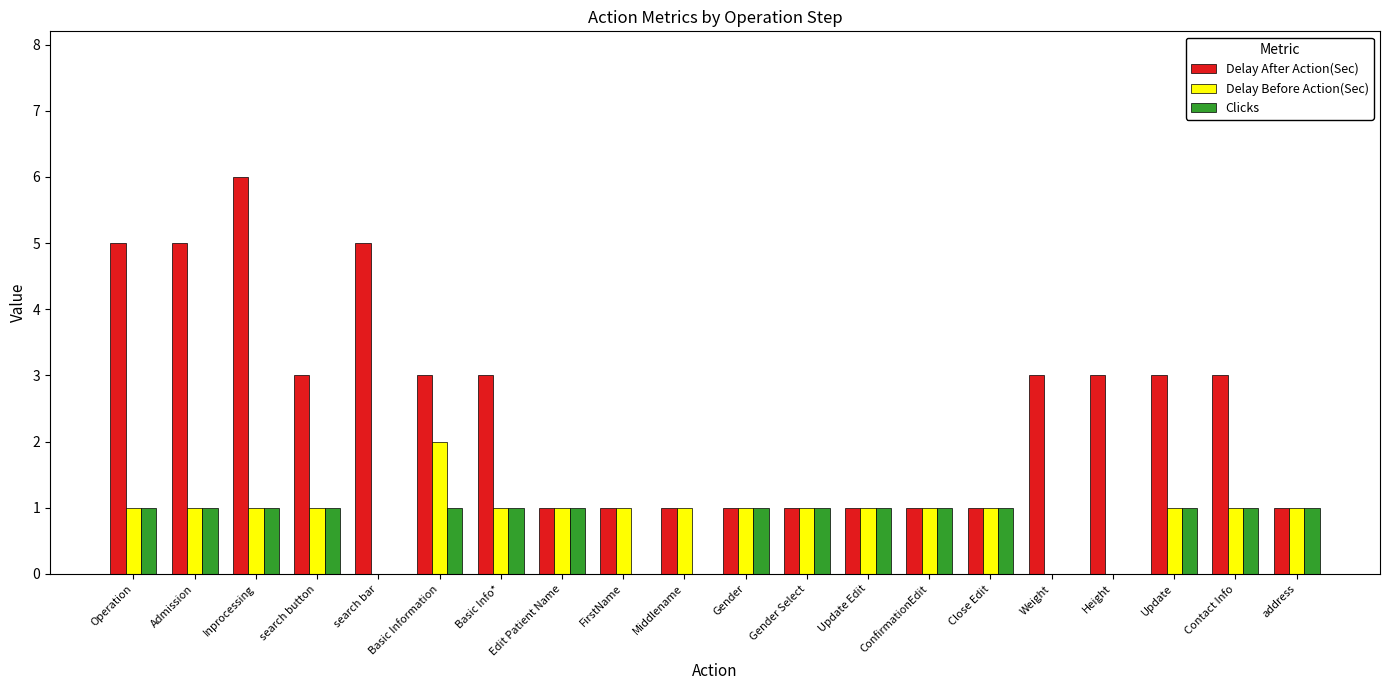

Reading left to right, what are all the values shown in this chart?

Delay After Action(Sec): 5	5	6	3	5	3	3	1	1	1	1	1	1	1	1	3	3	3	3	1
Delay Before Action(Sec): 1	1	1	1	0	2	1	1	1	1	1	1	1	1	1	0	0	1	1	1
Clicks: 1	1	1	1	0	1	1	1	0	0	1	1	1	1	1	0	0	1	1	1